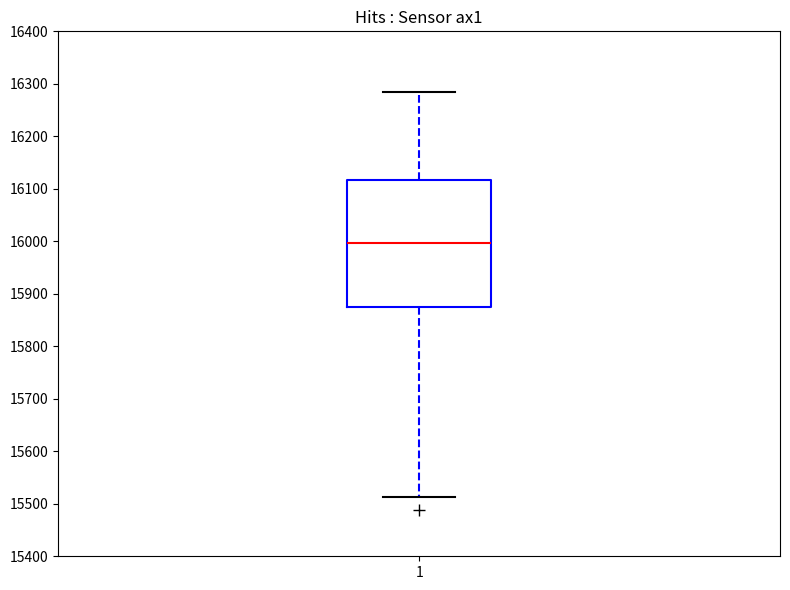

Read this box plot against the y-axis: the position of the median line, the range covered by the box, and the ends of both whiskers. The values are not printed on the chart, so give them approximately, as read against the axis.

median 16000, box 15870 to 16120, whiskers 15510 to 16280